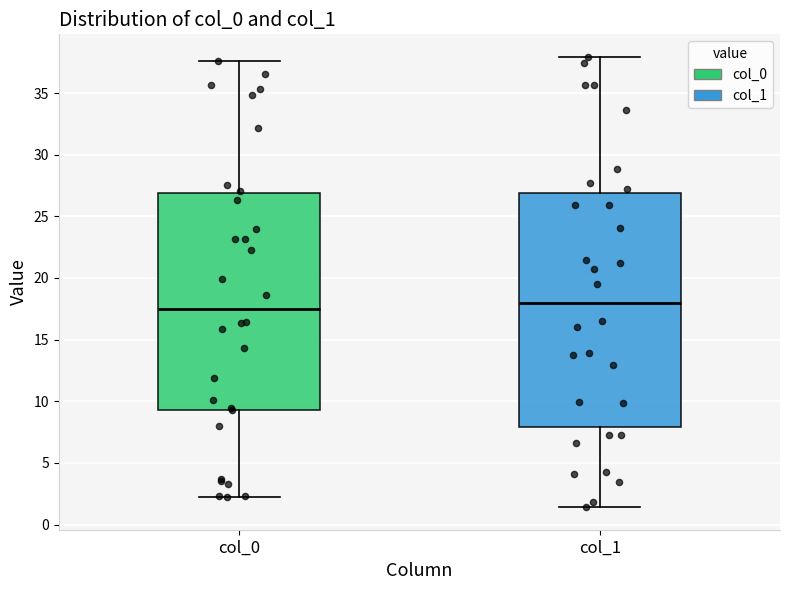

Comparing the boxes themselves (not the whiskers), which one is the tallest?

col_1